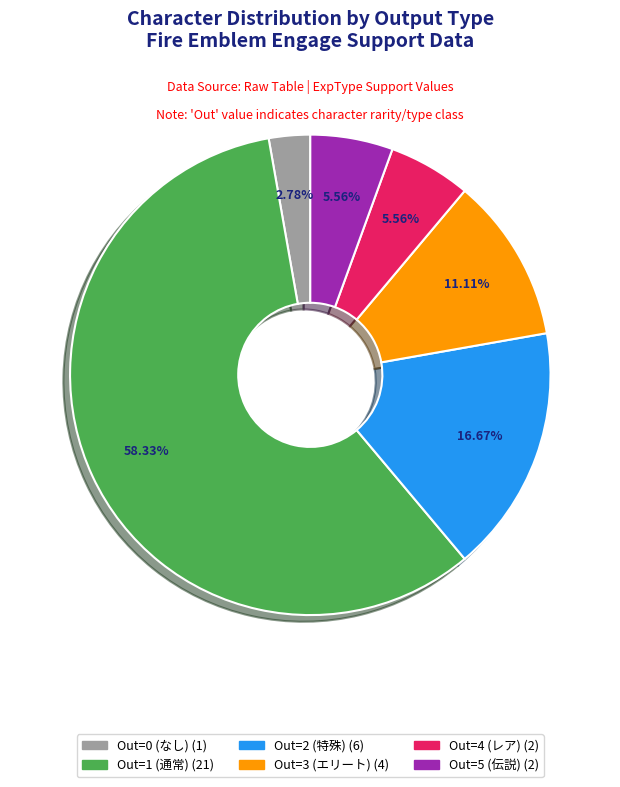

How many slices are in this pie chart?

6